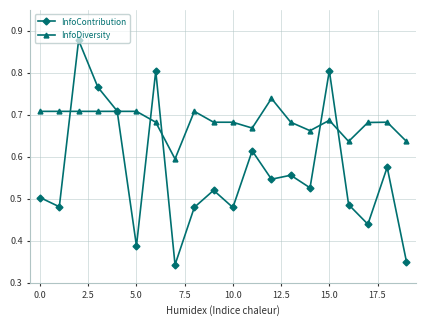

Which series has the largest range (max minus min)?

InfoContribution